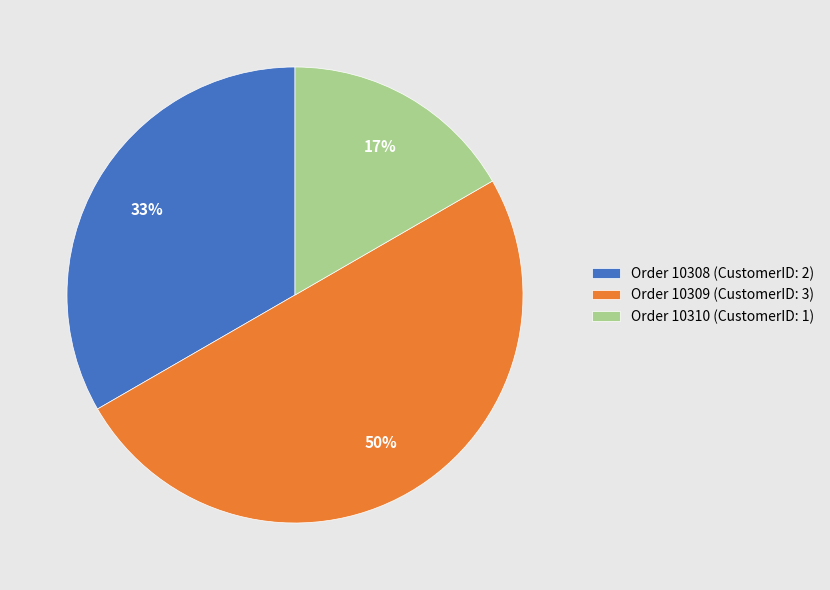

Which category has the biggest portion of the pie?

Order 10309 (CustomerID: 3)